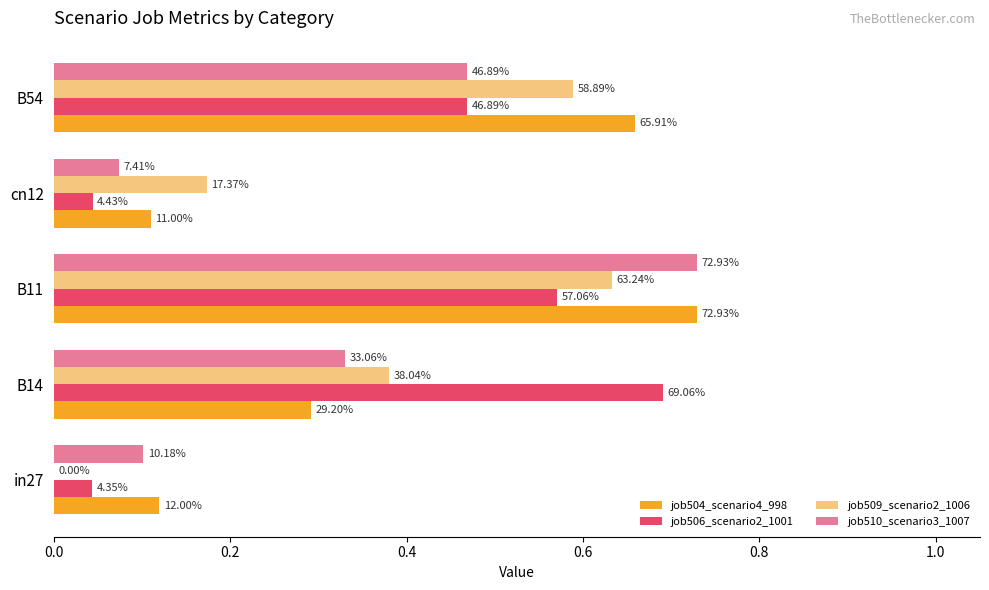

What are all the series names shown in the legend?

job504_scenario4_998, job506_scenario2_1001, job509_scenario2_1006, job510_scenario3_1007